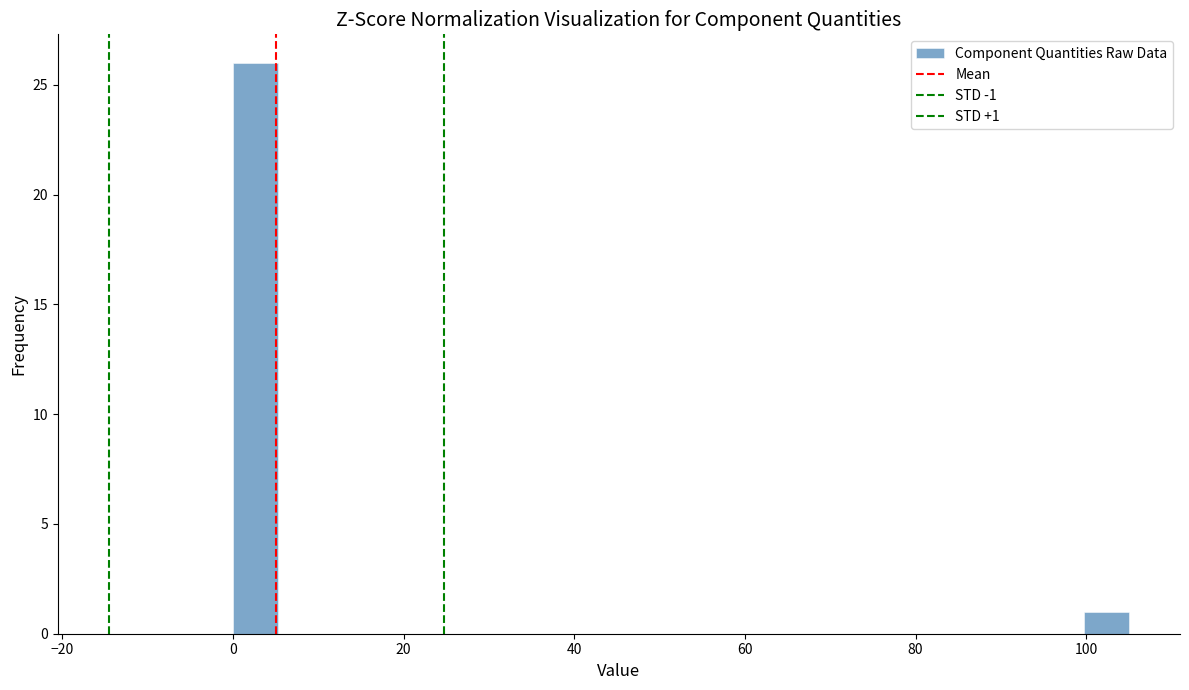

Read against the x-axis, roughly where is the centre of the tallest bar?

2